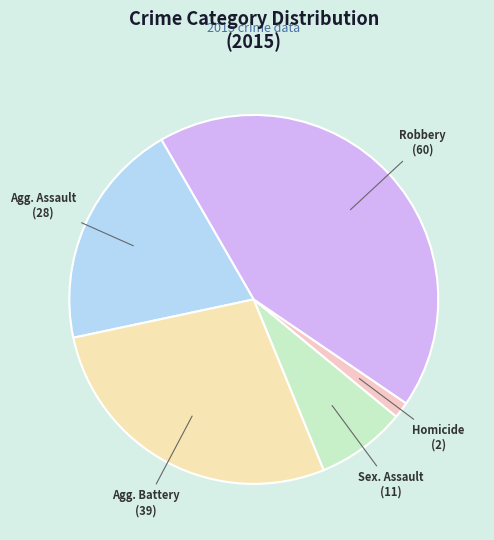

How many slices are in this pie chart?

5